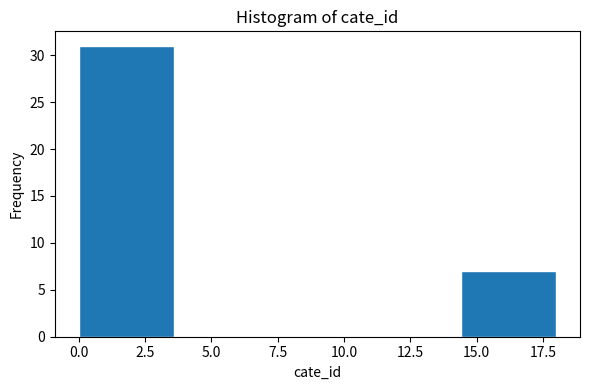

Reading left to right, transcribe this chart: for each bar, give the range it covers on the x-axis and its height. Neither the bar edges nor the heights are printed on the chart, so give them approximately, as read against the axes.

0.0 to 3.6: 31
3.6 to 7.2: 0
7.2 to 10.8: 0
10.8 to 14.4: 0
14.4 to 18.0: 7